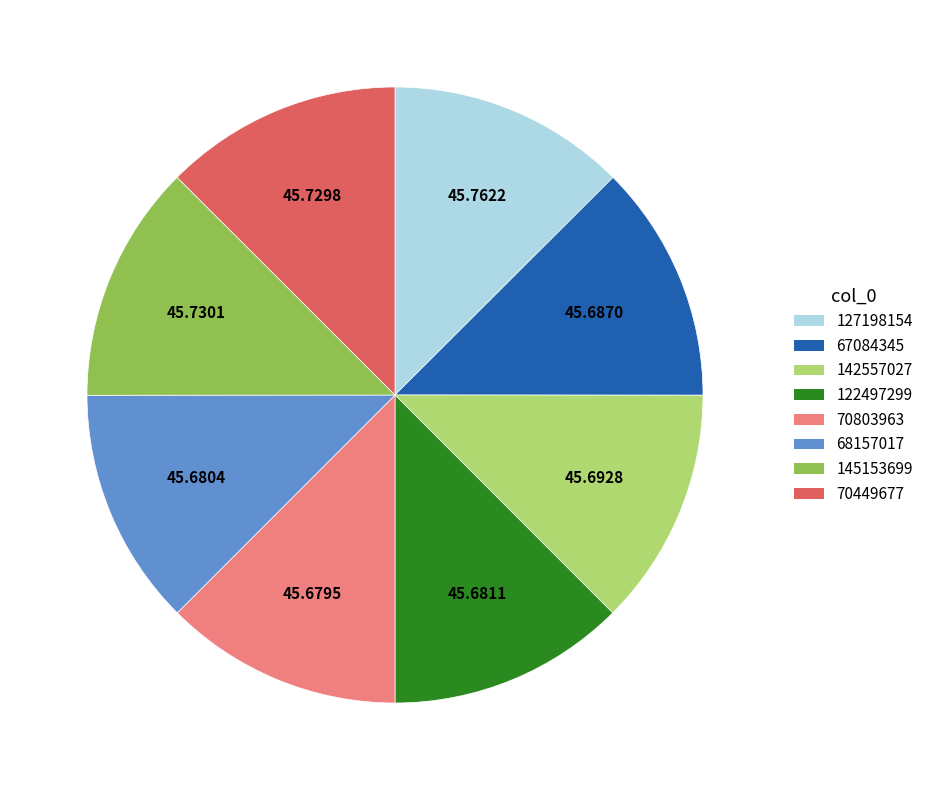

Does 70449677 account for over 50% of the chart?

No